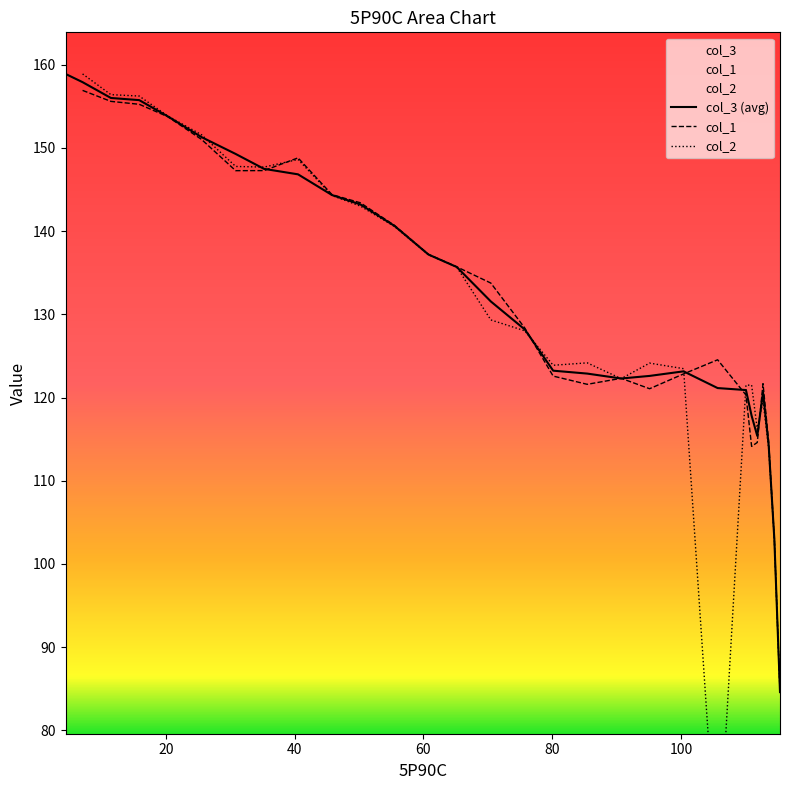

True or false: col_1 and col_2 intersect in this chart.

True